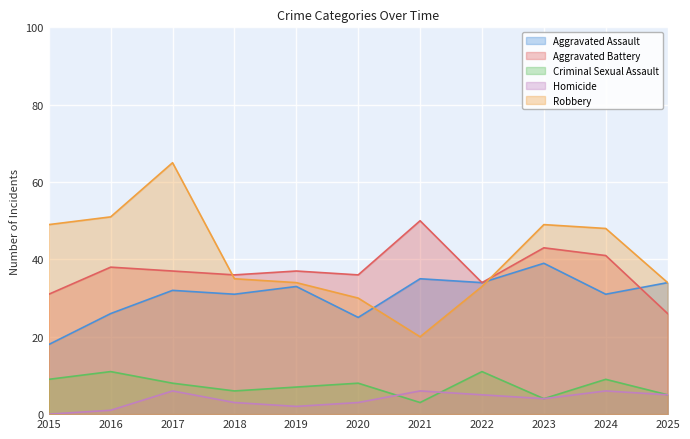

Which series has the largest range (max minus min)?

Robbery